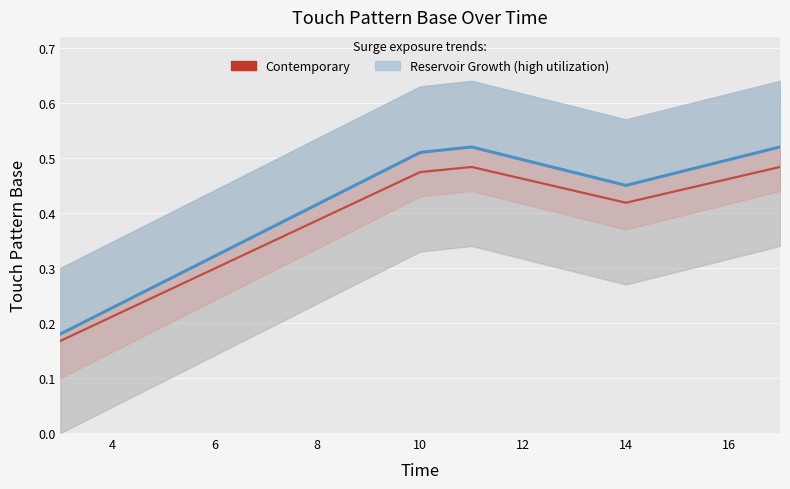

The chart shows a value of 0.7 at 10. True or false?

False